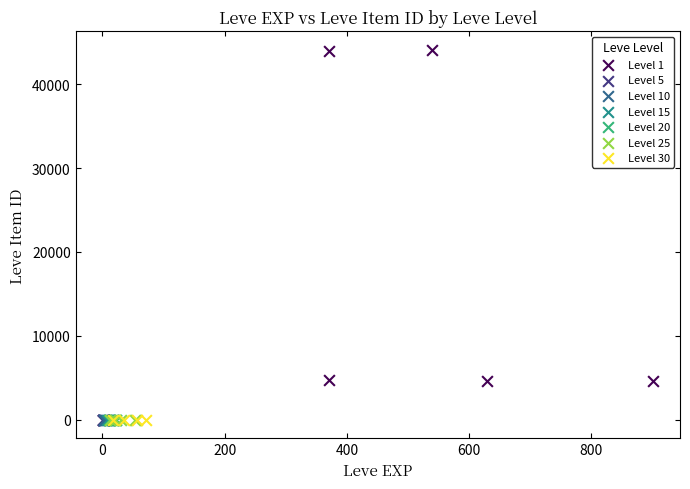

Which series contains the highest Y value?

Level 1